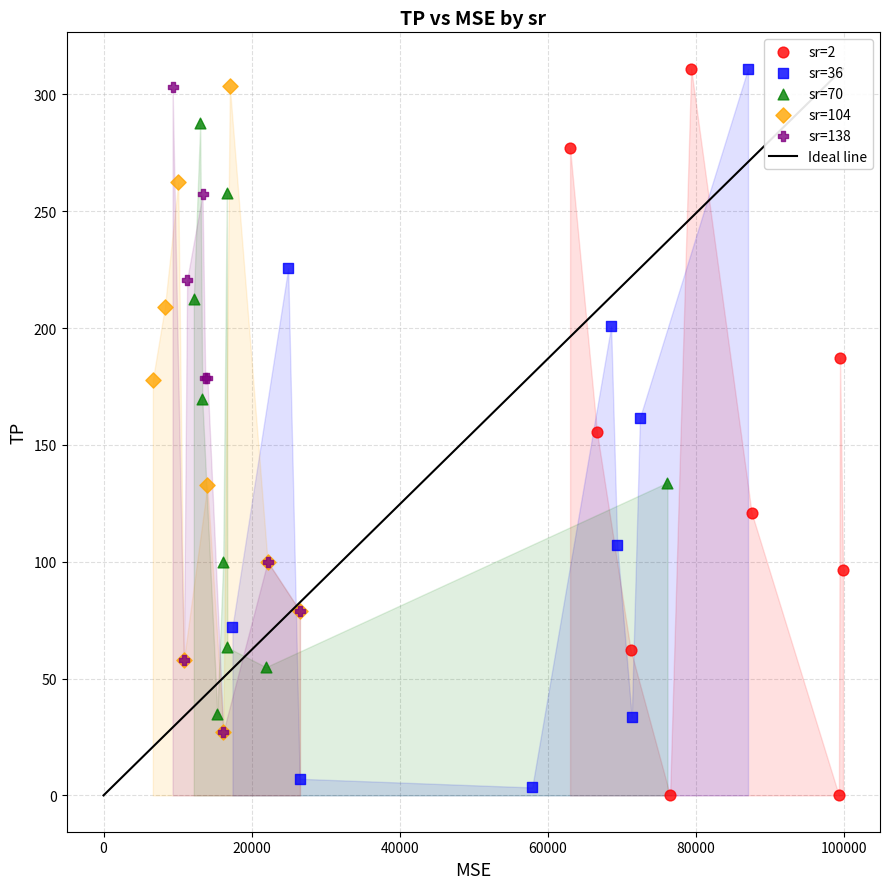

Which series has the widest spread of Y values?

sr=2